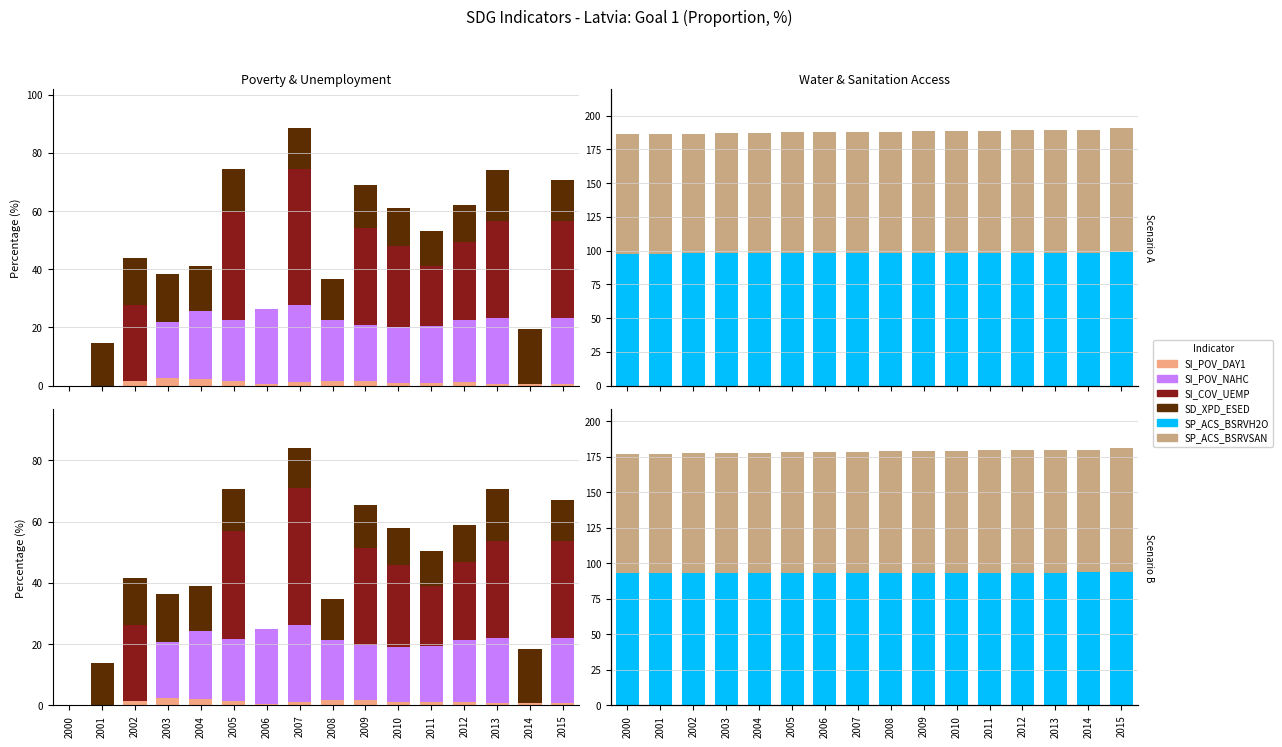

Reading left to right, extract all data points from this chart.

SI_POV_DAY1: 2000=0.0	2001=0.0	2002=1.5	2003=2.4	2004=2.1	2005=1.4	2006=0.5	2007=1.1	2008=1.6	2009=1.6	2010=0.9	2011=0.9	2012=1.1	2013=0.7	2014=0.7	2015=0.7
SI_POV_NAHC: 2000=0.0	2001=0.0	2002=0.0	2003=18.4	2004=22.3	2005=20.1	2006=24.6	2007=25.1	2008=19.9	2009=18.1	2010=18.2	2011=18.4	2012=20.1	2013=21.4	2014=0.0	2015=21.4
SI_COV_UEMP: 2000=0.0	2001=0.0	2002=24.9	2003=0.0	2004=0.0	2005=35.2	2006=0.0	2007=44.6	2008=0.0	2009=31.7	2010=26.5	2011=19.8	2012=25.6	2013=31.6	2014=0.0	2015=31.6
SD_XPD_ESED: 2000=0.0	2001=13.9	2002=15.1	2003=15.6	2004=14.6	2005=13.8	2006=0.0	2007=13.2	2008=13.4	2009=14.0	2010=12.4	2011=11.2	2012=12.1	2013=16.8	2014=17.8	2015=13.4
SP_ACS_BSRVH2O: 2000=92.9	2001=92.9	2002=93.0	2003=93.0	2004=93.1	2005=93.1	2006=93.2	2007=93.2	2008=93.3	2009=93.3	2010=93.4	2011=93.4	2012=93.5	2013=93.5	2014=93.5	2015=93.7
SP_ACS_BSRVSAN: 2000=84.1	2001=84.0	2002=84.4	2003=84.6	2004=84.8	2005=85.0	2006=85.2	2007=85.3	2008=85.5	2009=85.6	2010=85.8	2011=86.0	2012=86.2	2013=86.3	2014=86.5	2015=87.5